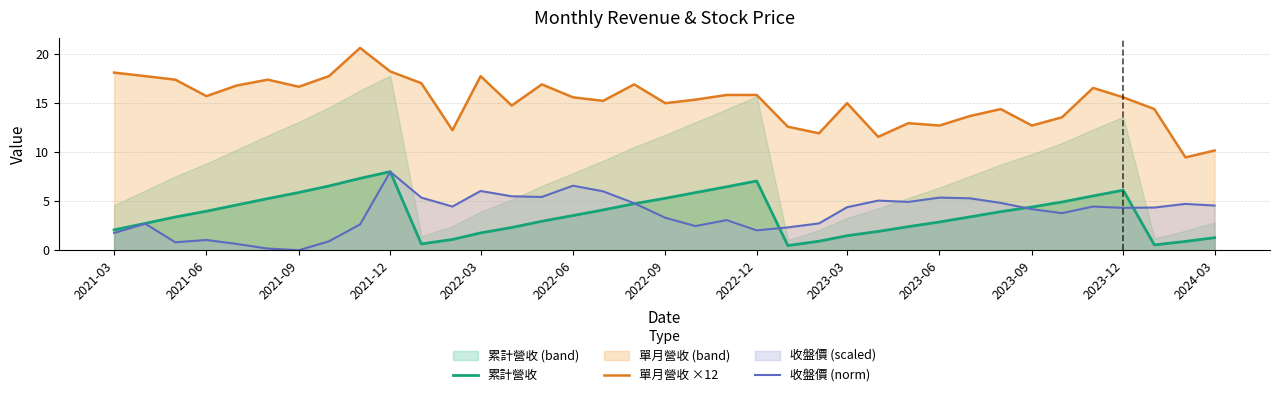

What is the value of the 單月營收 ×12 point at the 31st from the left?

12.7